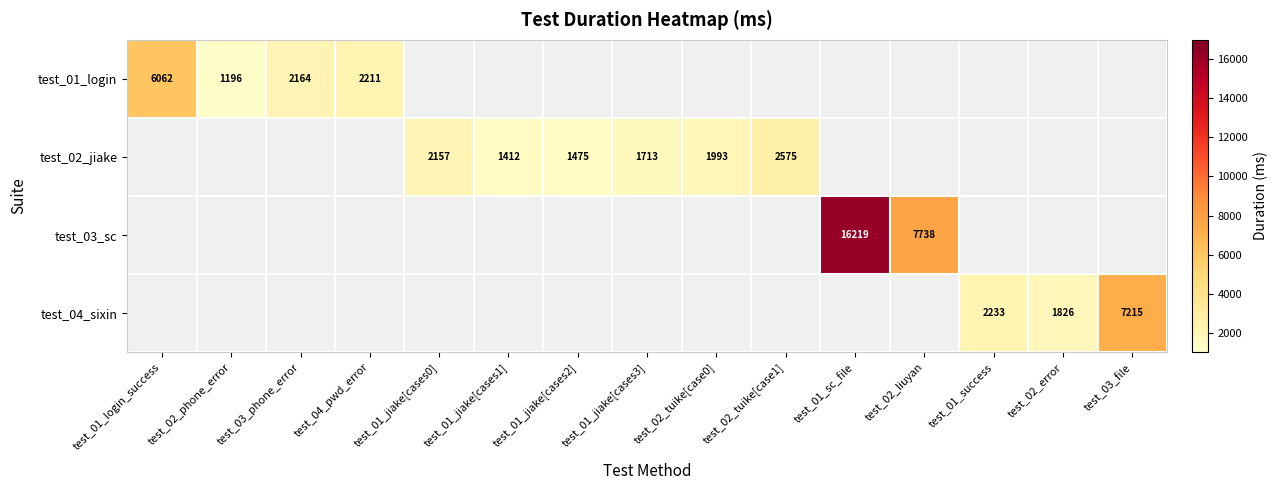

True or false: test_04_sixin has a value of 1826 at test_02_error.

True